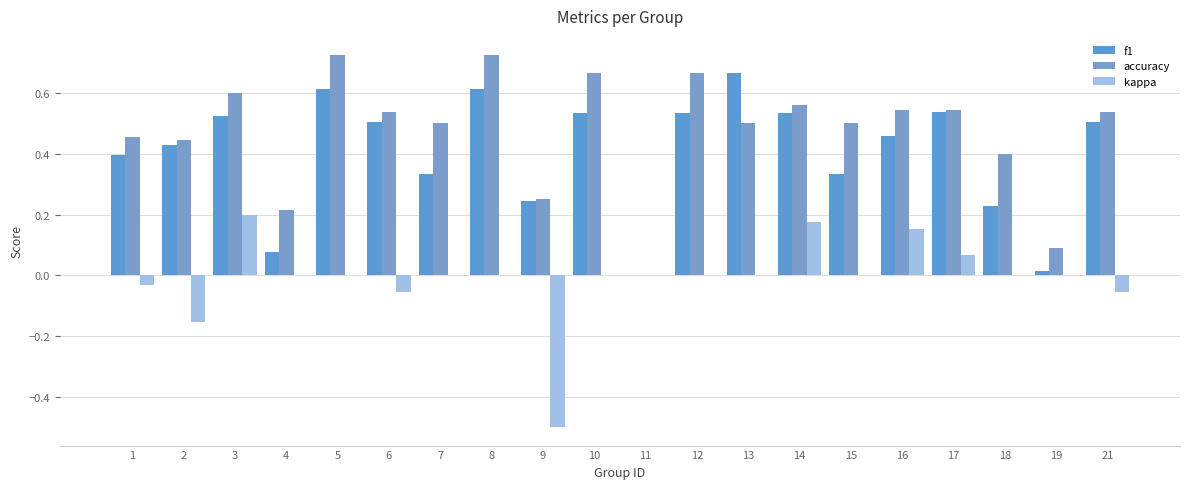

At which category is the sum across all series the highest?

5